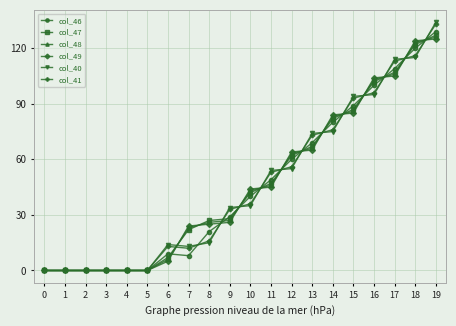

What is the maximum value shown in the chart?

134.0